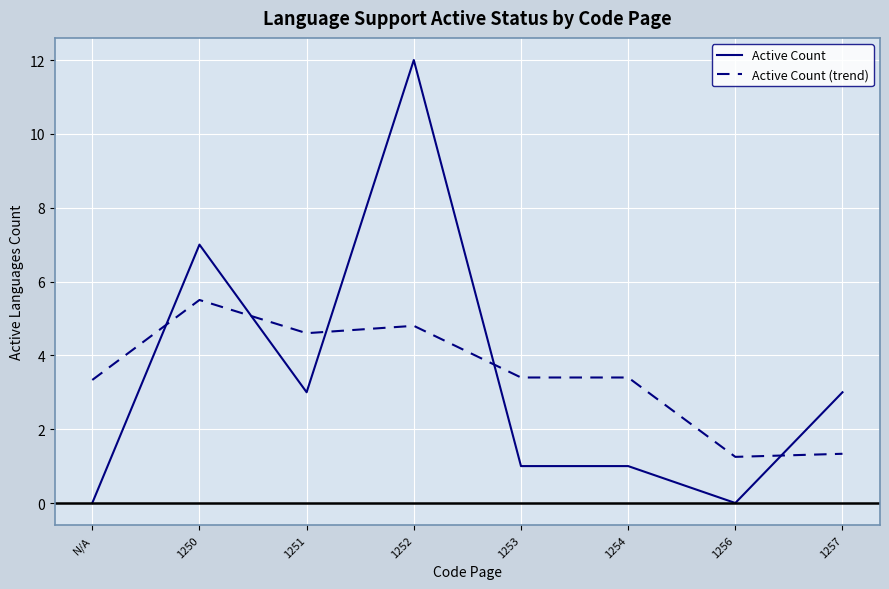

What is the difference between the highest and lowest values at 1257?

1.7